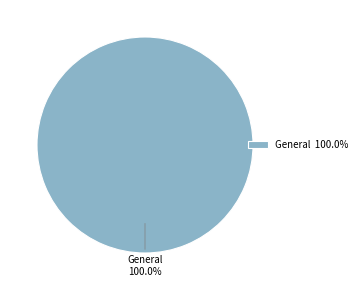

Is there a majority slice in this chart?

Yes